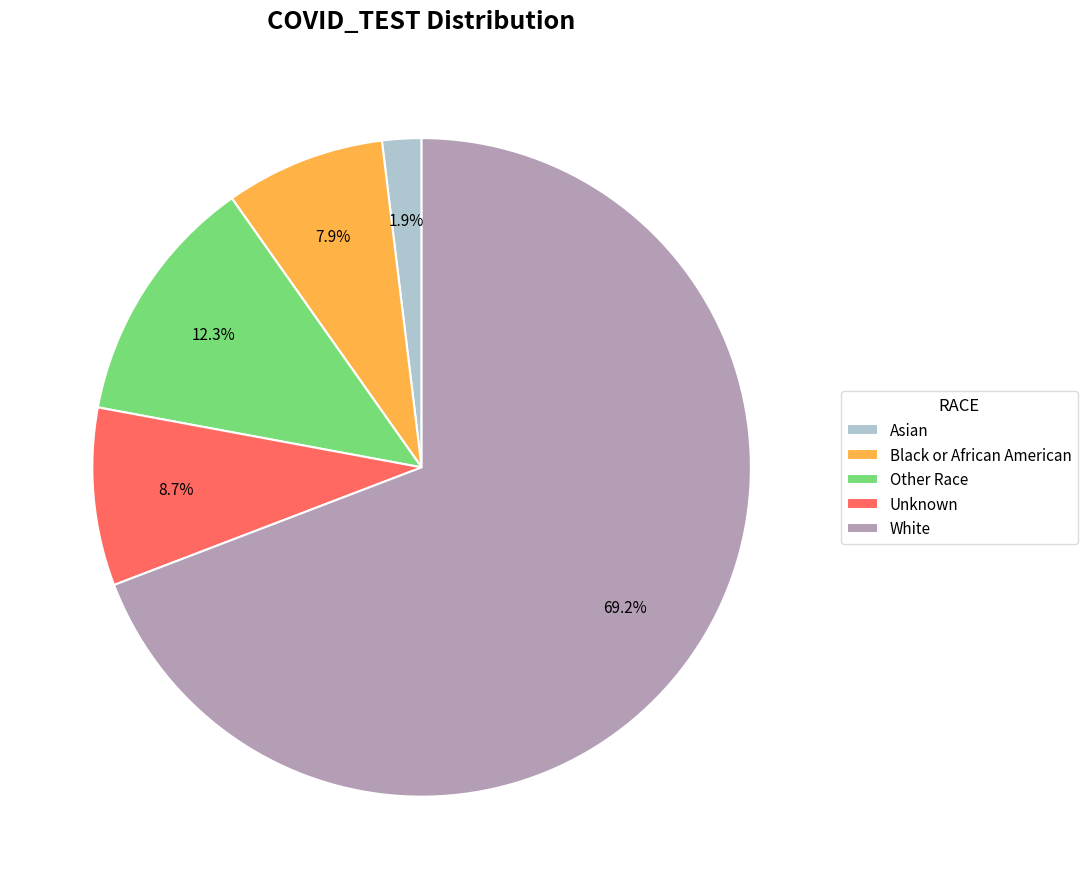

To the nearest percent, what is the difference between the largest and smallest slice percentages?

67%